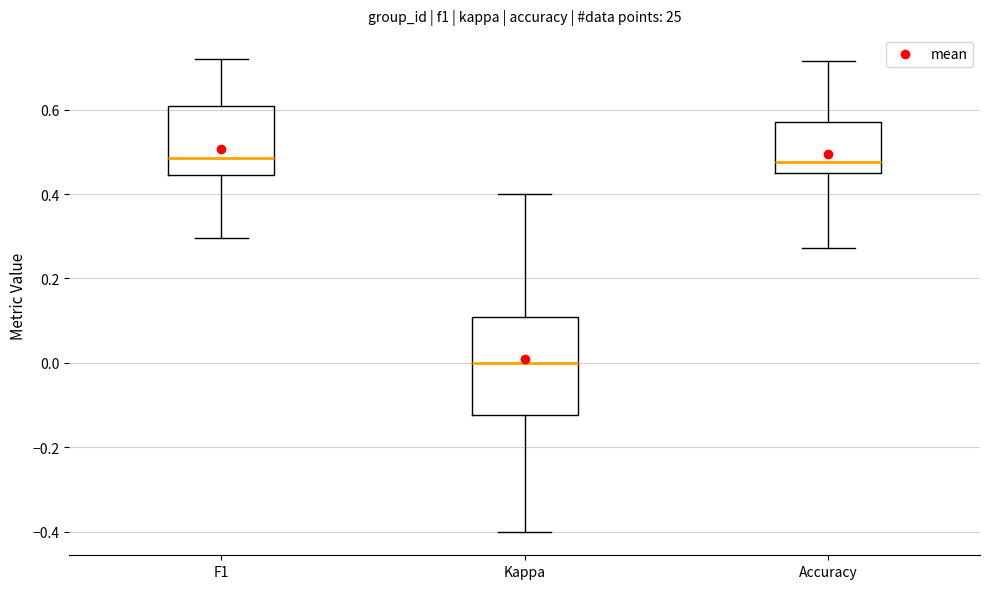

Where does the median line of the box for Kappa sit on the y-axis? The values are not printed on the chart, so give them approximately, as read against the axis.

0.00